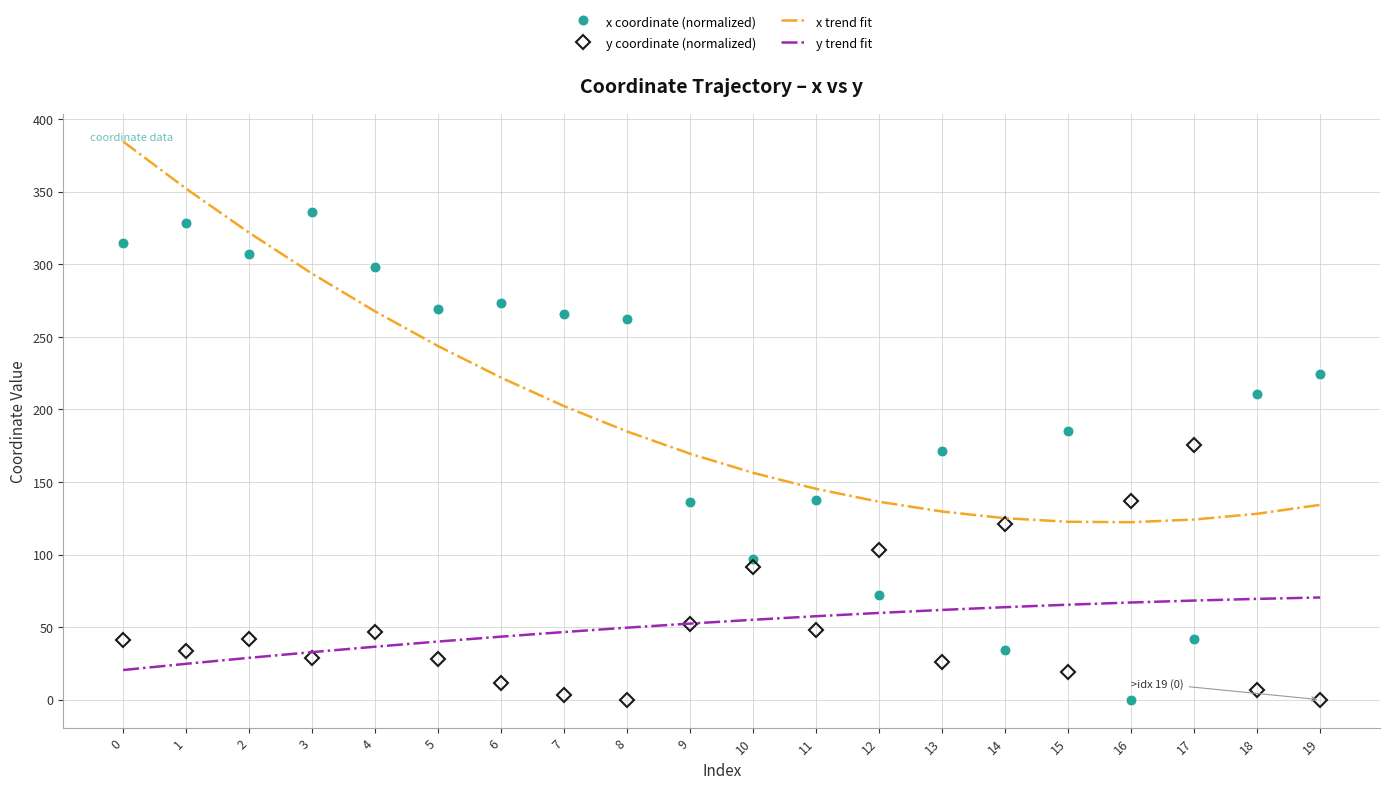

True or false: y coordinate (normalized) and y trend fit cross at least once.

True